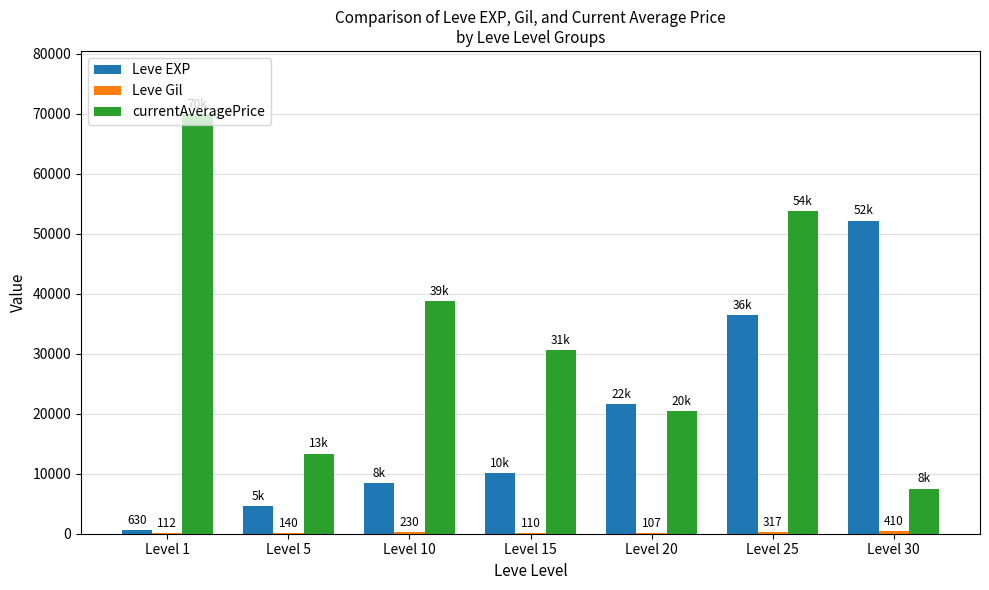

What is the total value across all series at Level 15?

40765